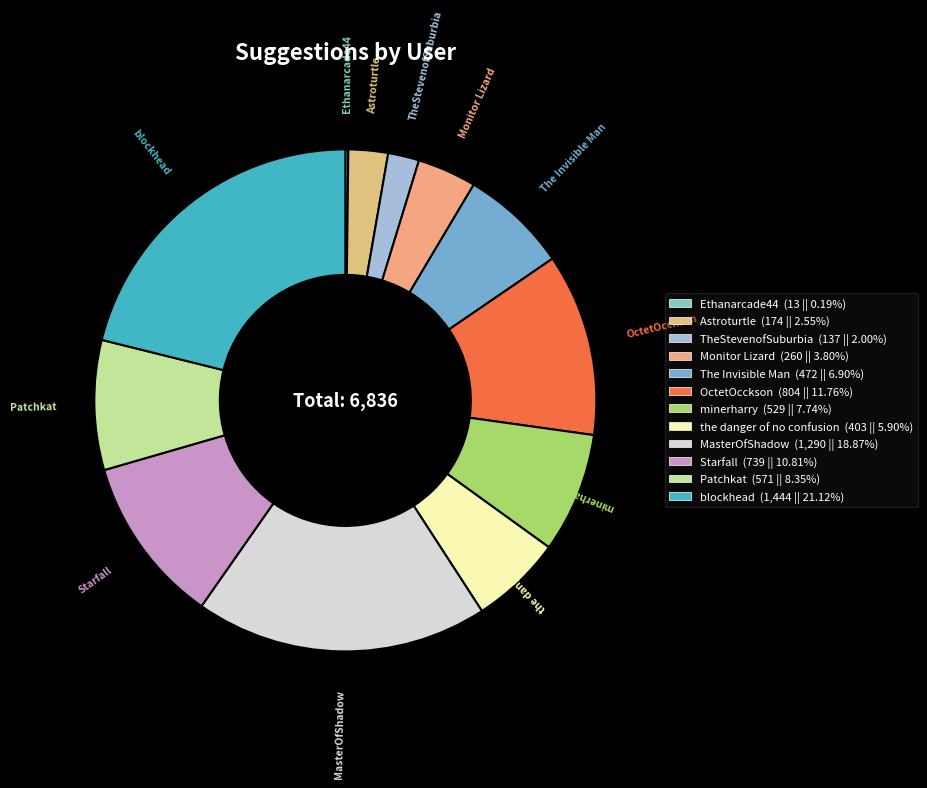

Approximately how many times larger is the value at blockhead compared to MasterOfShadow?

1.1